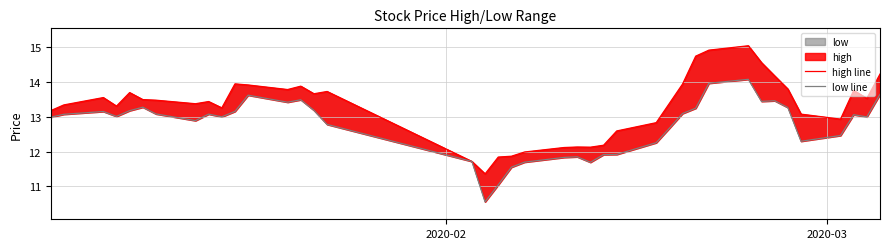

True or false: low line and high line cross at least once.

False